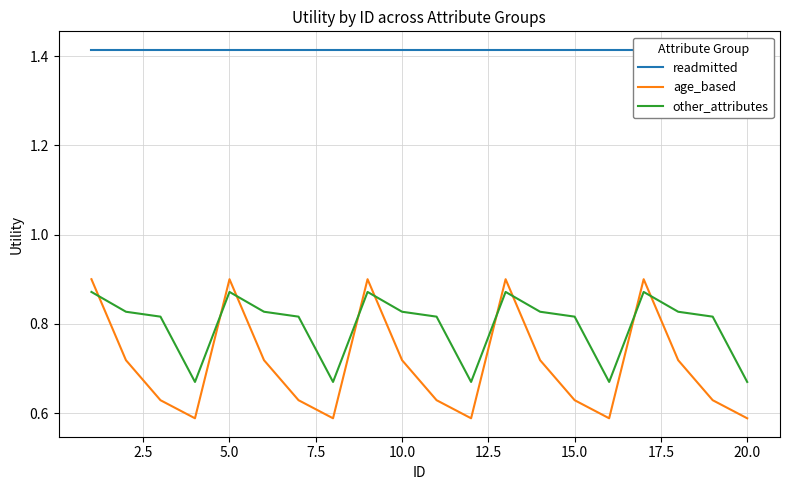

Which series ends up on top after the final intersection of age_based and other_attributes?

other_attributes